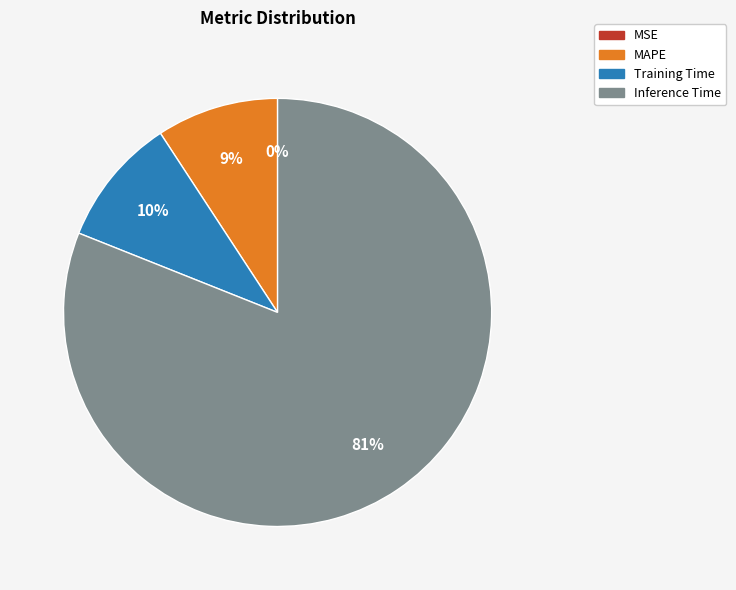

To the nearest percent, what percentage of the pie is MAPE?

9%